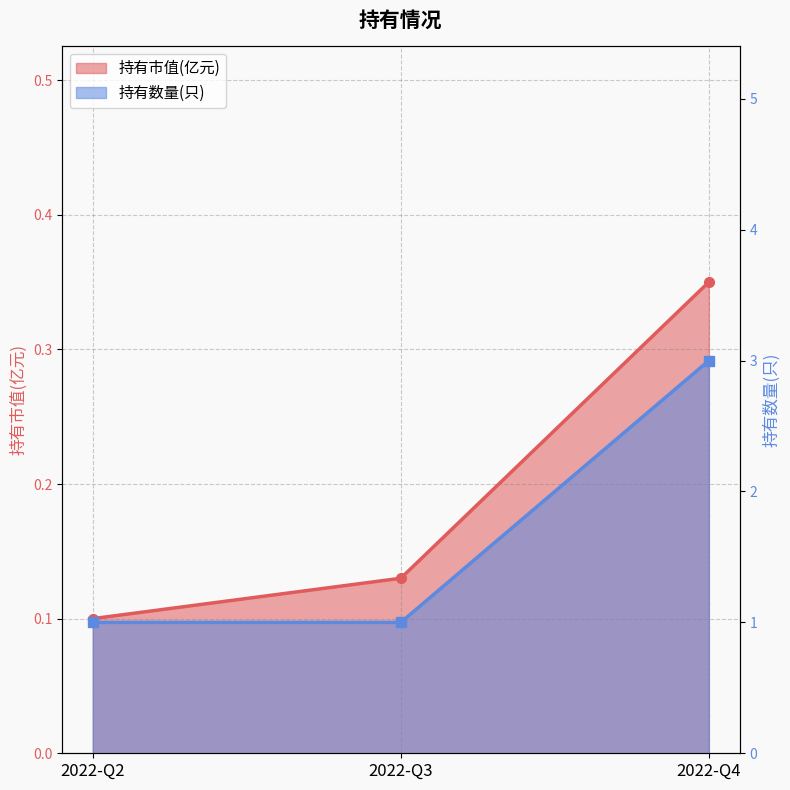

What is the greatest value displayed?

3.0